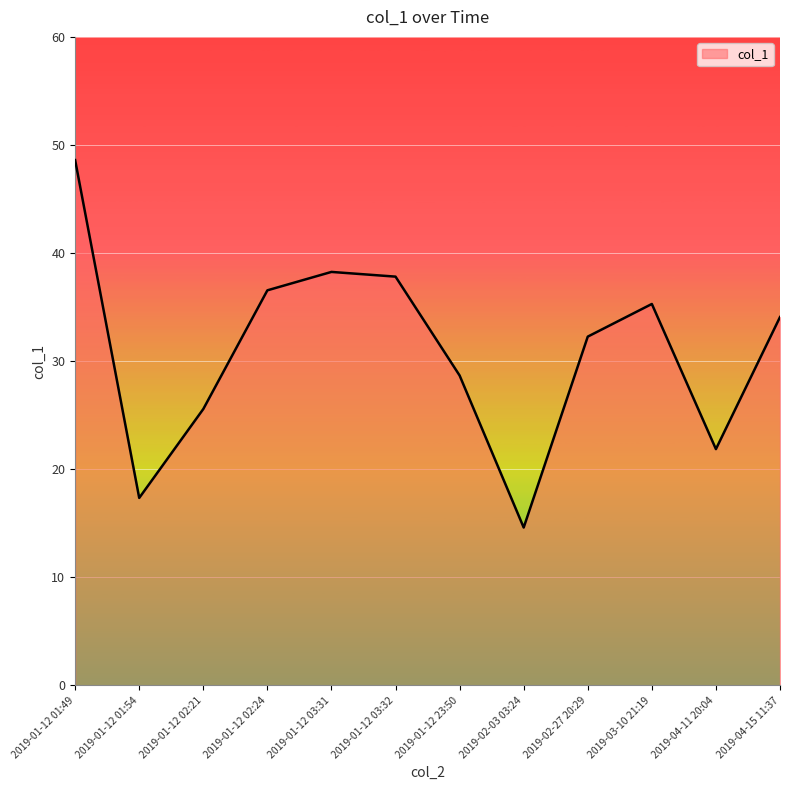

Count the number of data series in this chart.

1